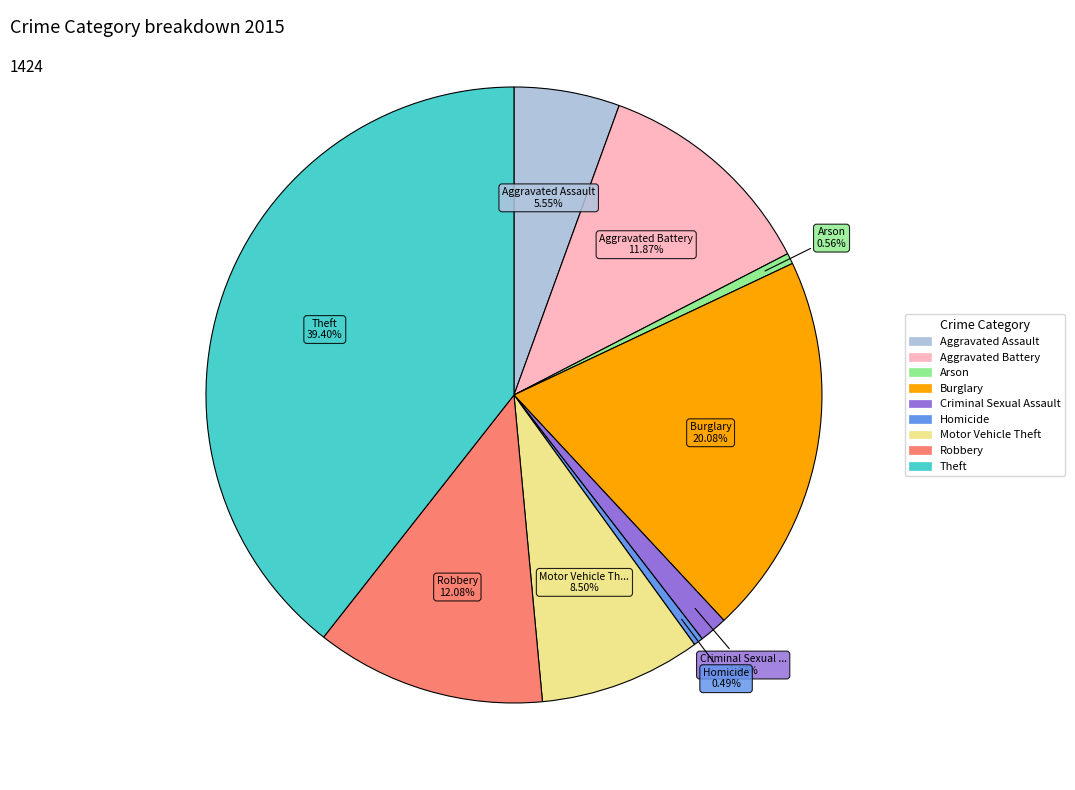

The Homicide slice represents 7% of the pie. True or false?

False